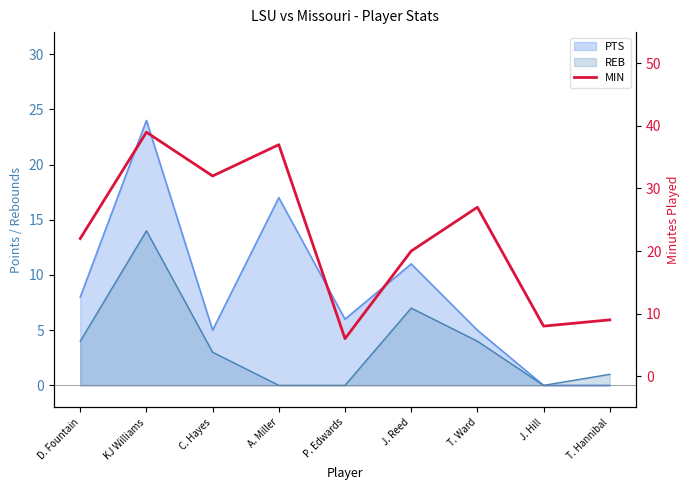

What is the change in value from J. Reed to J. Hill?

-12